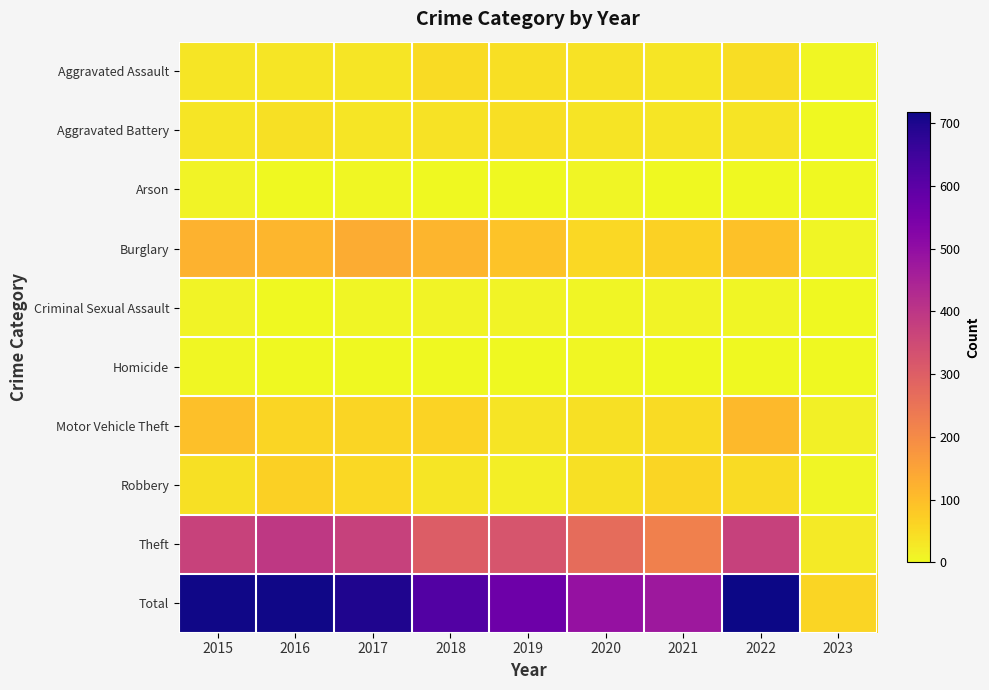

What is the spread (max minus min) of values at 2019?

568